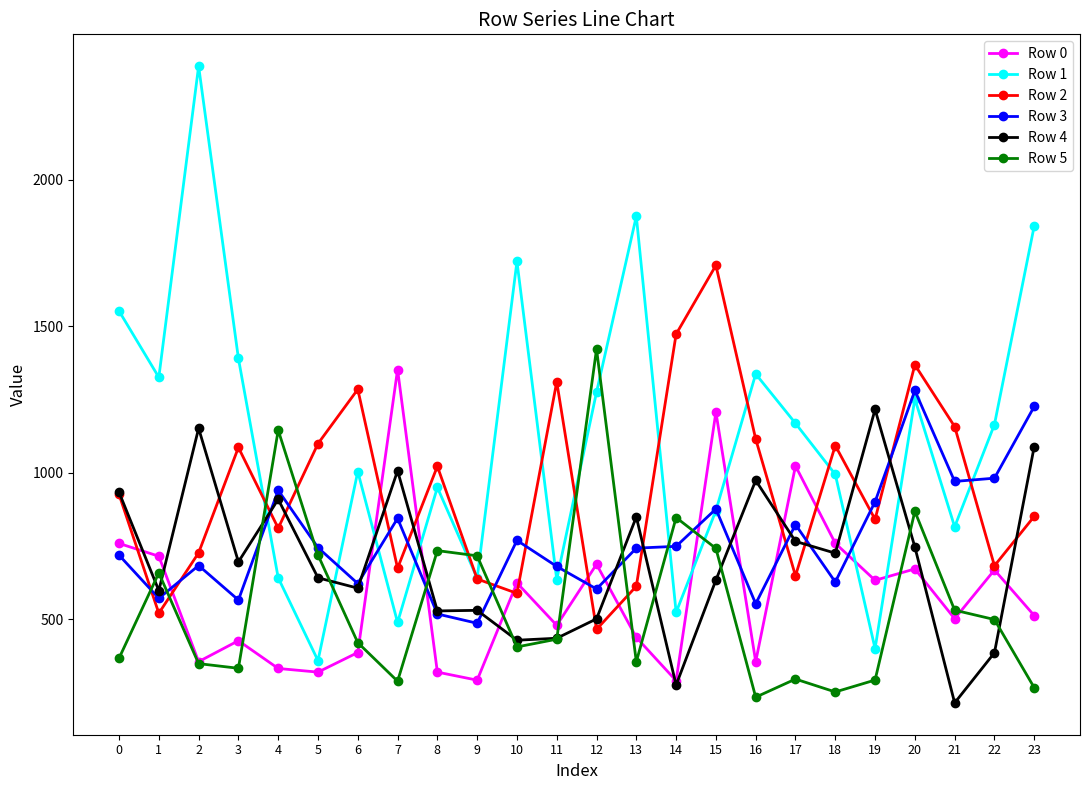

How many times do Row 4 and Row 1 cross each other?

6